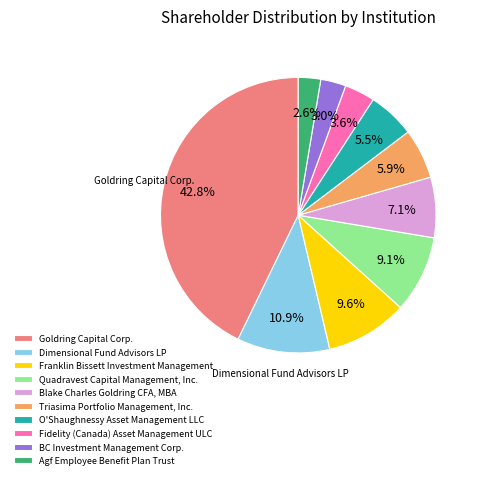

To the nearest percent, what is the average slice percentage?

10%